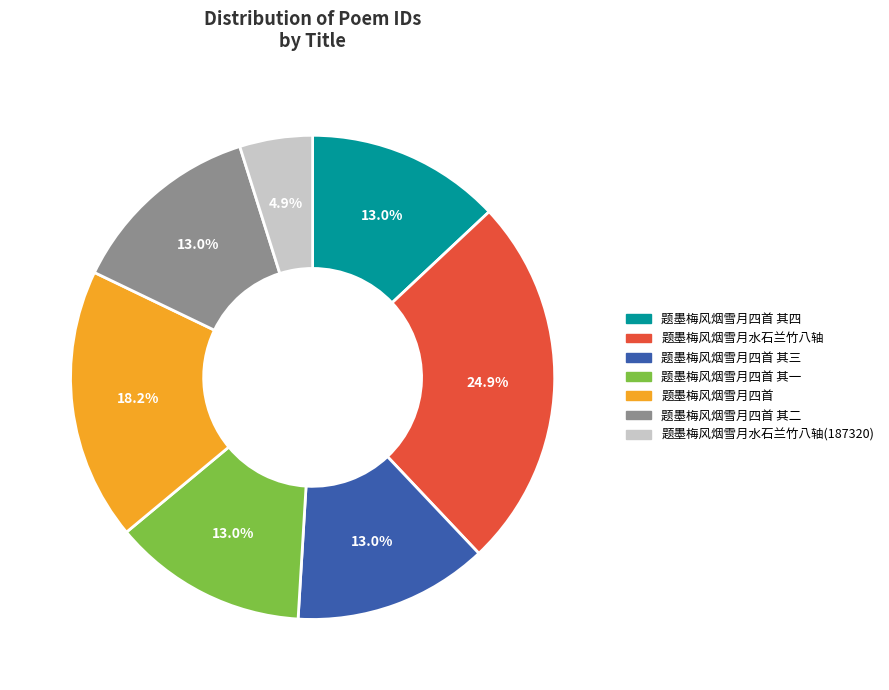

Count the number of slices in the pie.

7